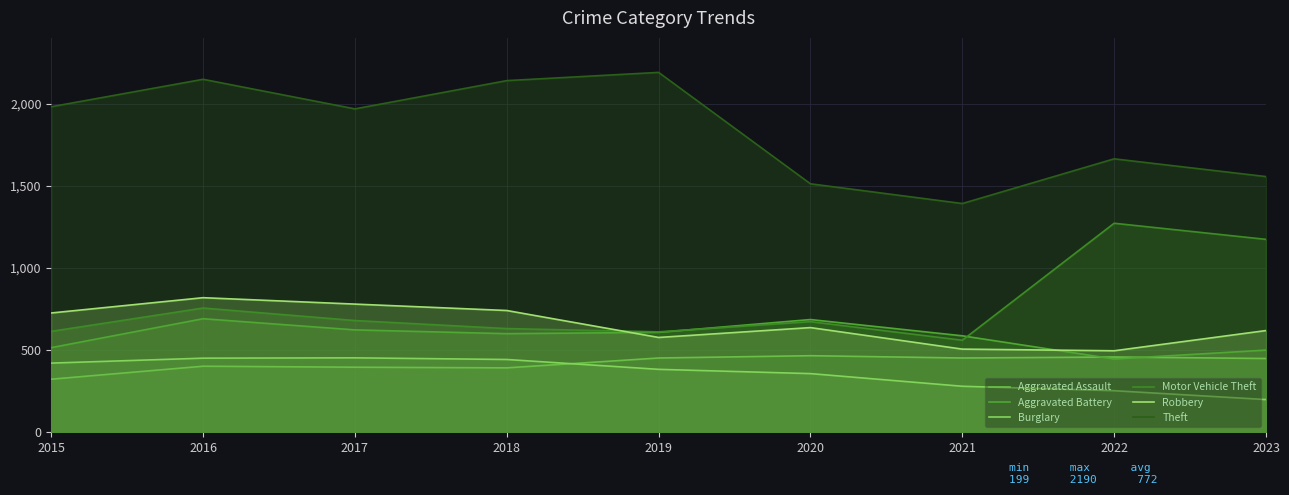

True or false: Robbery has more than 1 interior local peaks.

True